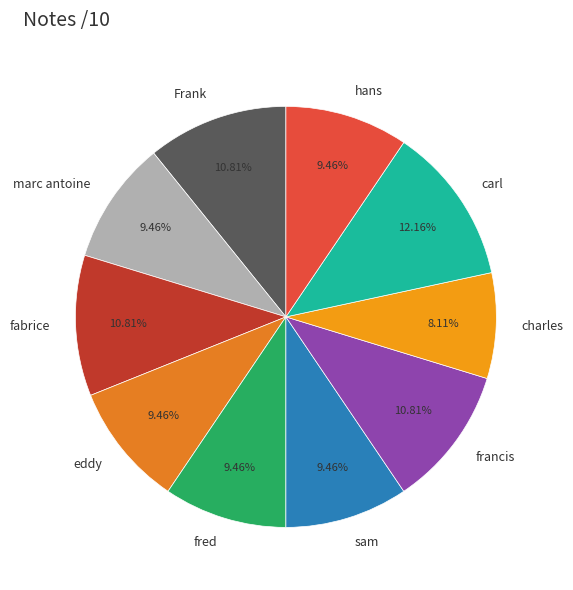

Is the sum of sam and francis greater than half?

No